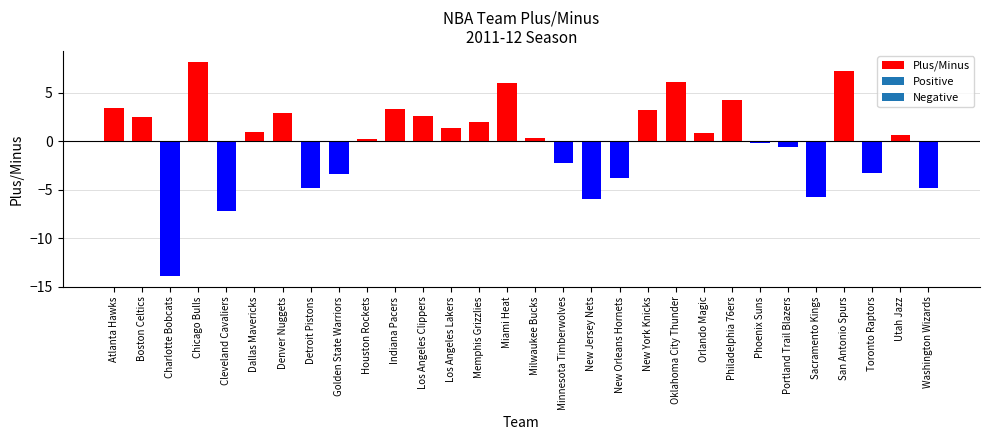

Read the value at Chicago Bulls.

8.2